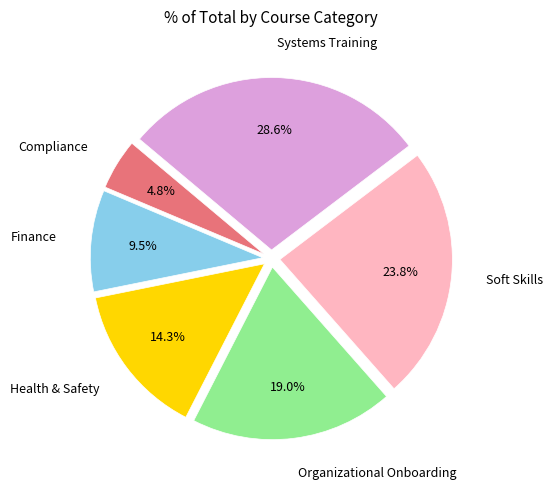

Which category has the smallest portion of the pie?

Compliance